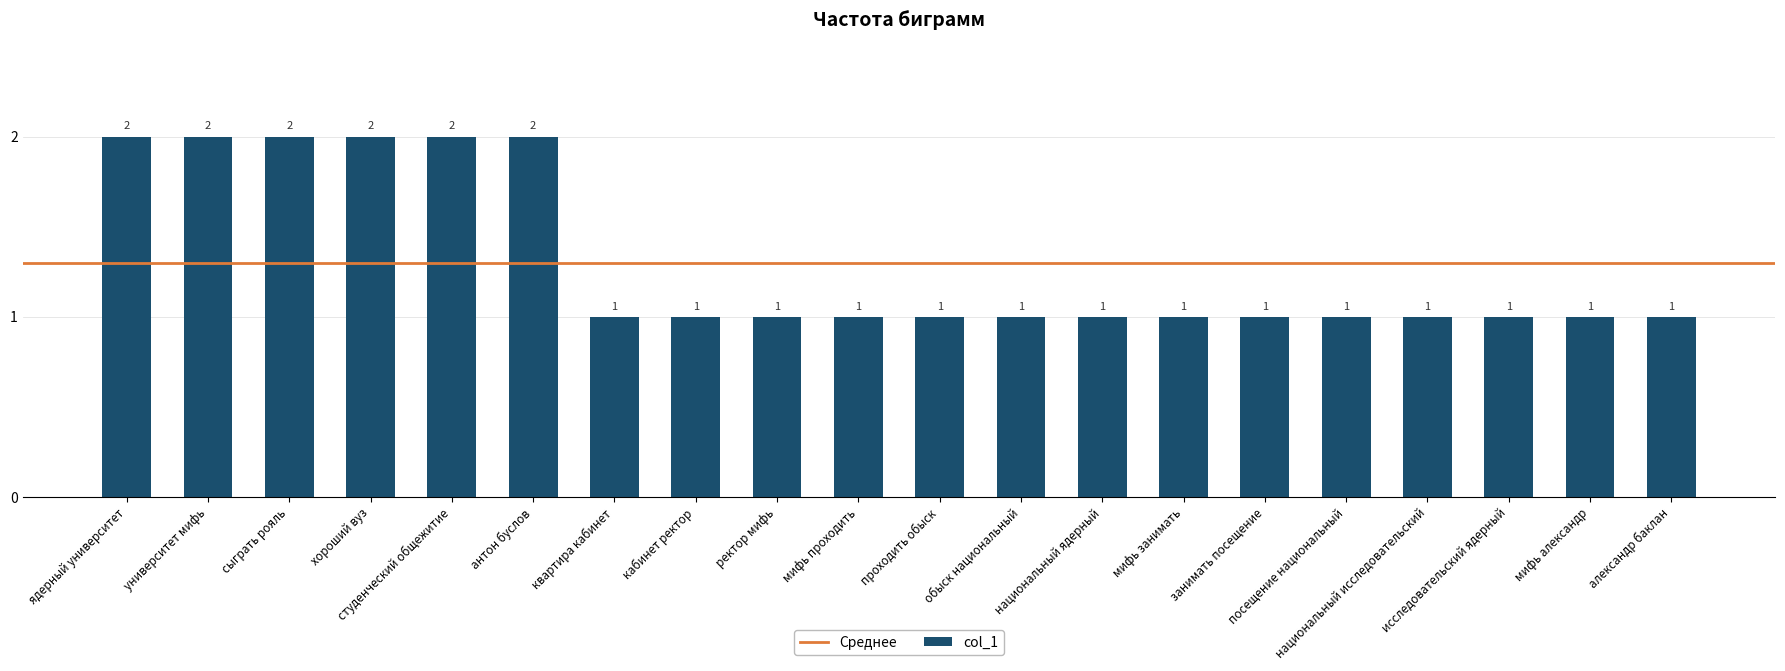

Approximately how many times larger is the value at национальный исследовательский compared to национальный ядерный?

1.0